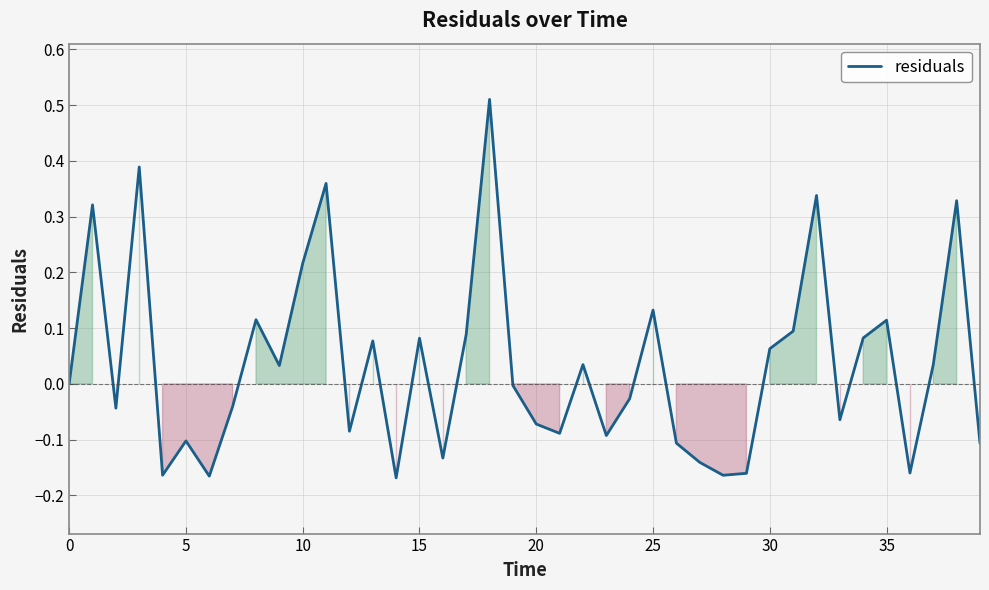

Is this an area chart (filled region under the line)?

Yes